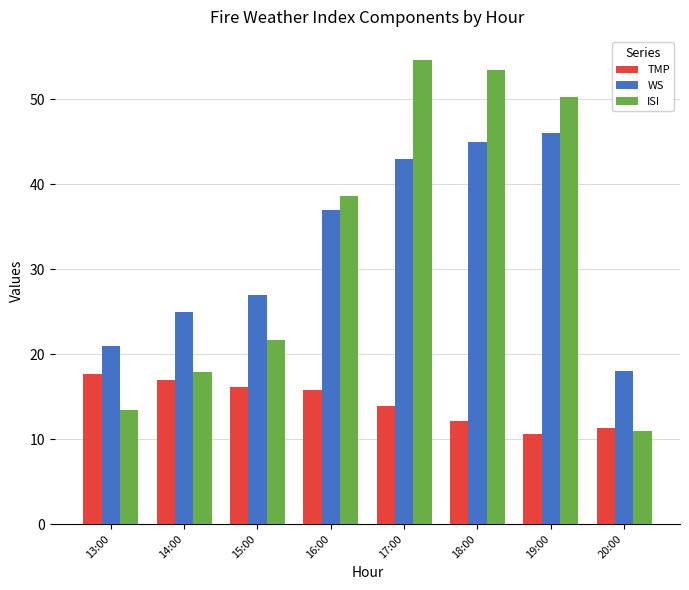

Which series has the largest range (max minus min)?

ISI